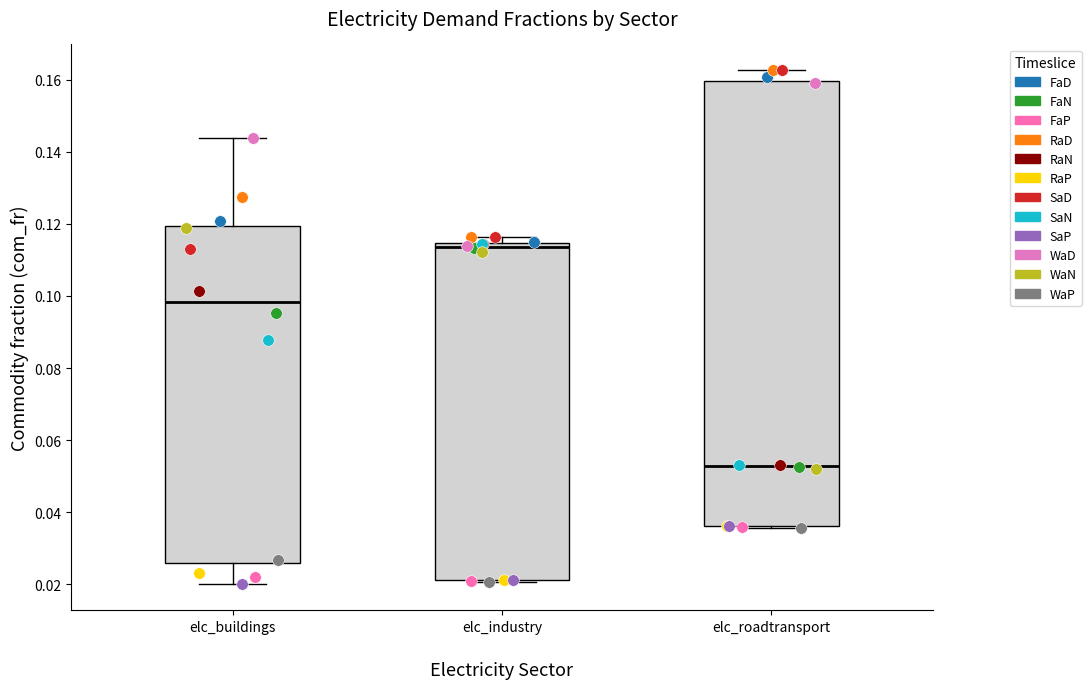

Which box's median line is the highest?

elc_industry